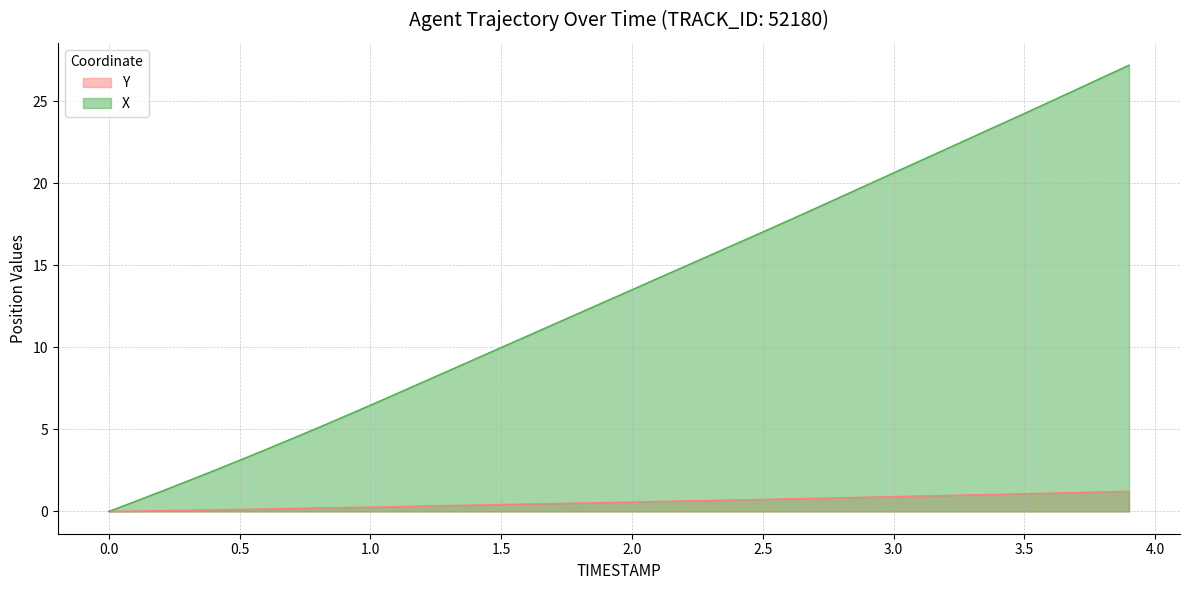

What is the value of the TIMESTAMP point at the 20th from the left?

12.8